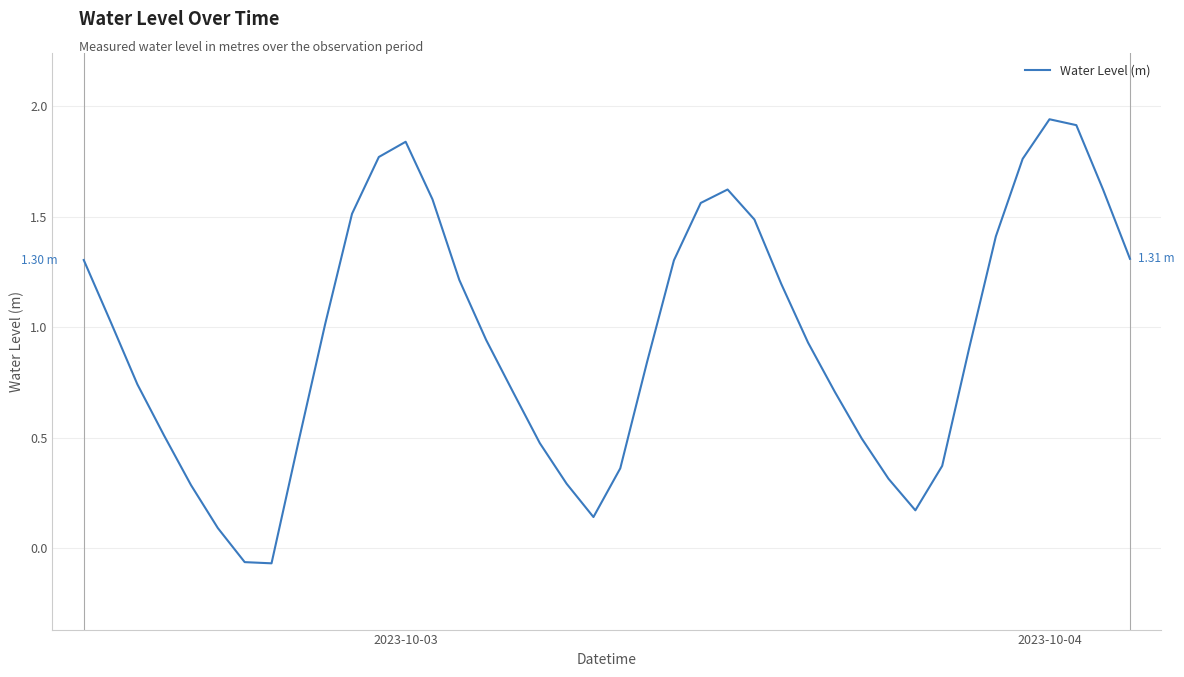

What is the average value?

1.0